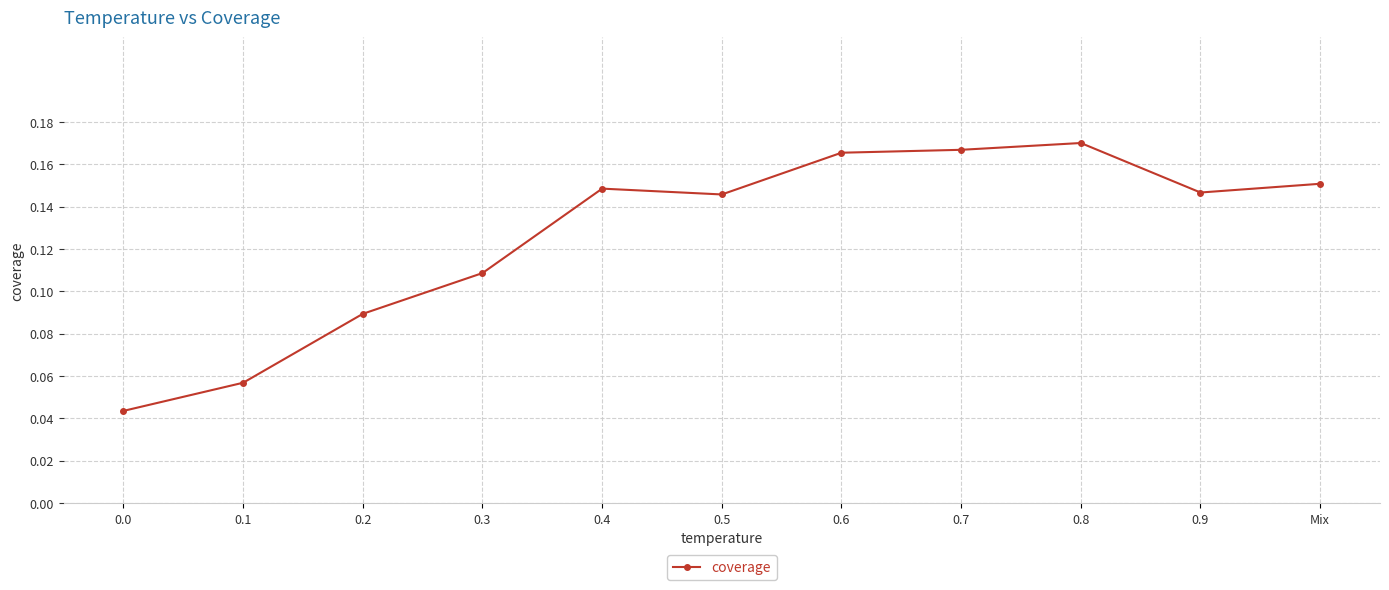

The value at 0.3 is 0.0. True or false?

False